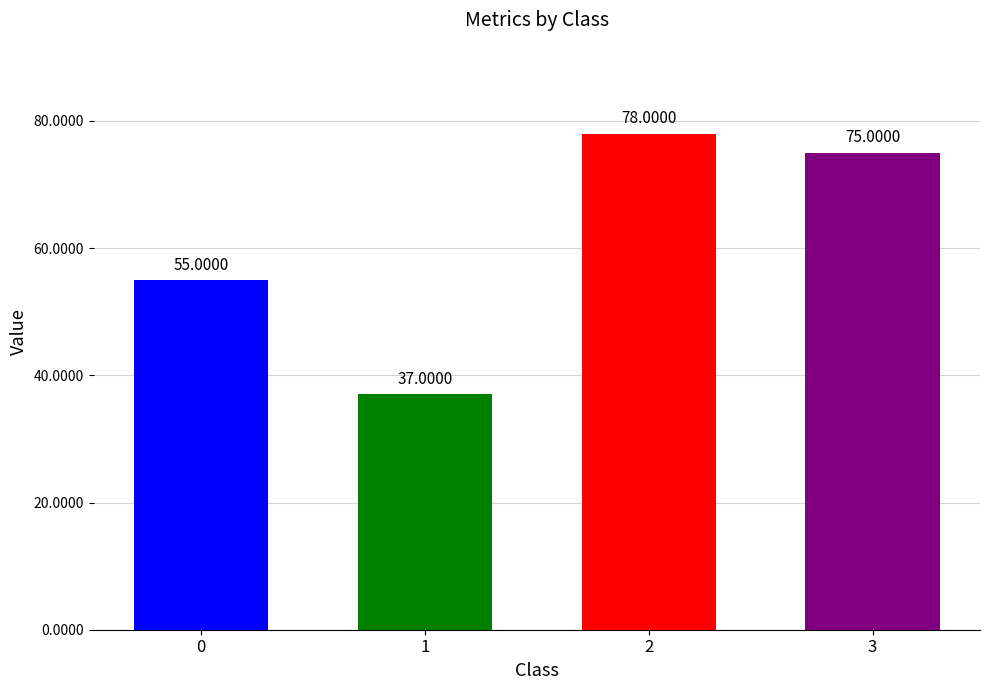

What is the value of the 1st bar from the left?

55